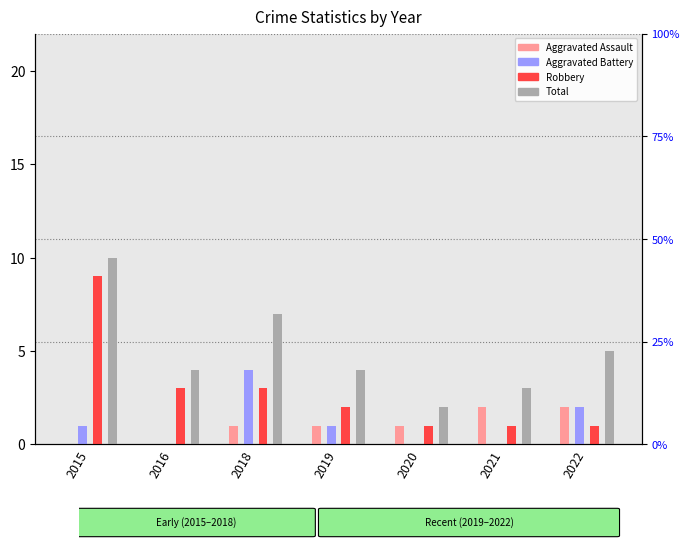

Which category has the lowest value in the Aggravated Assault series?

2015